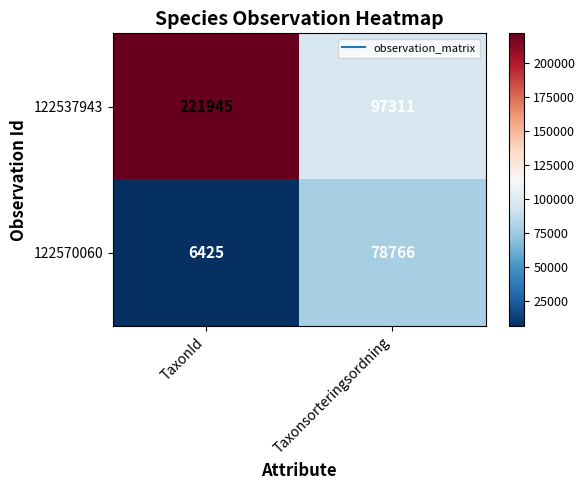

What is the highest value of the 122570060 series?

78766